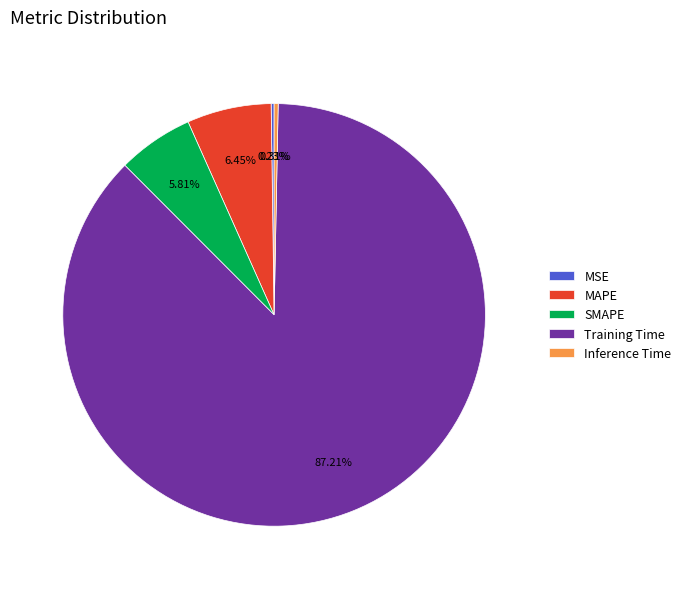

Is it true that SMAPE is 1% of the pie?

False